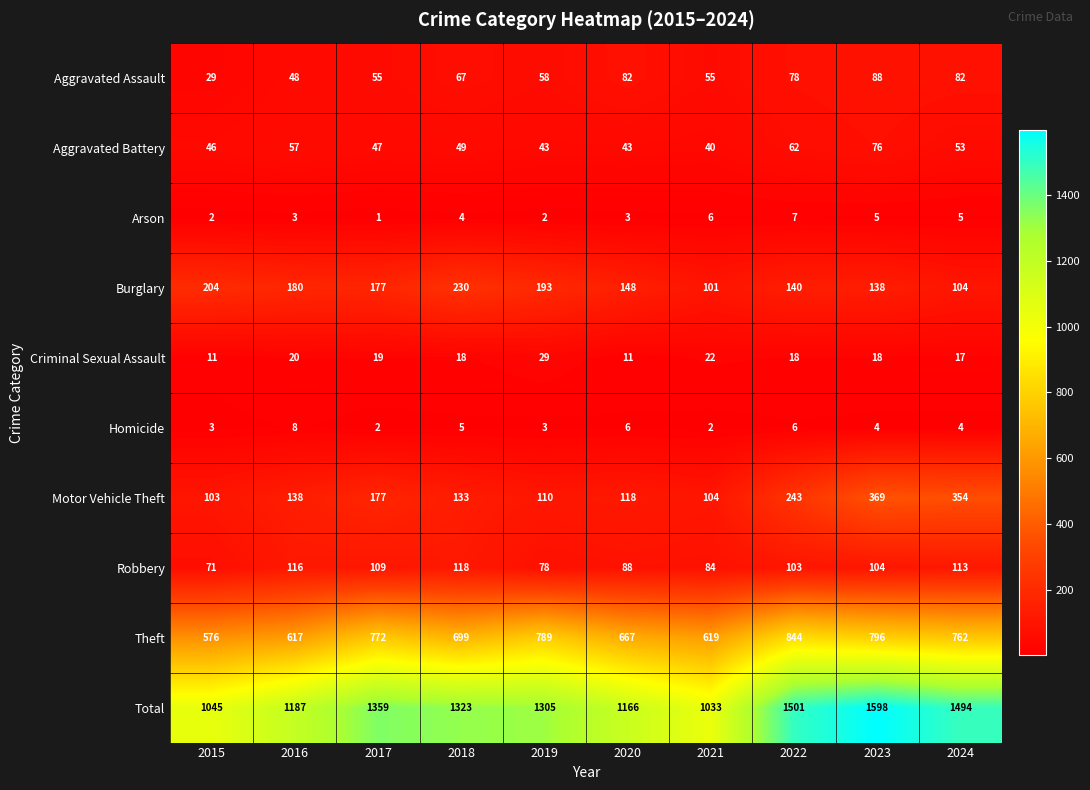

Count the number of data series in this chart.

10